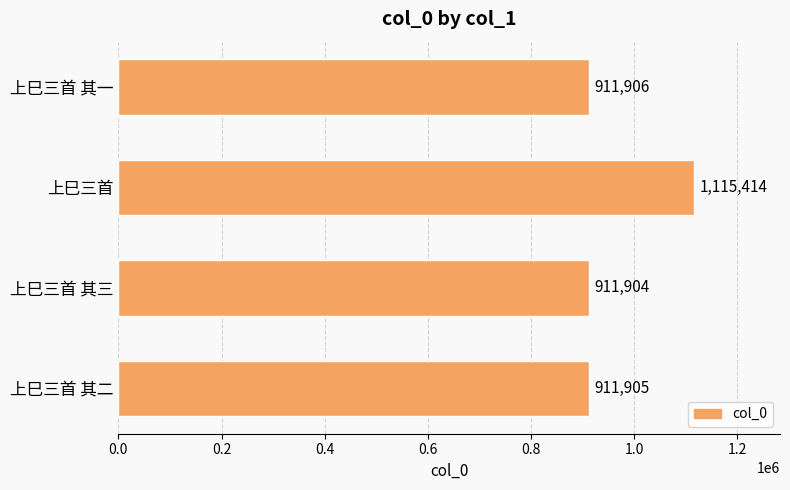

The value at 上巳三首 is 1115414. True or false?

True